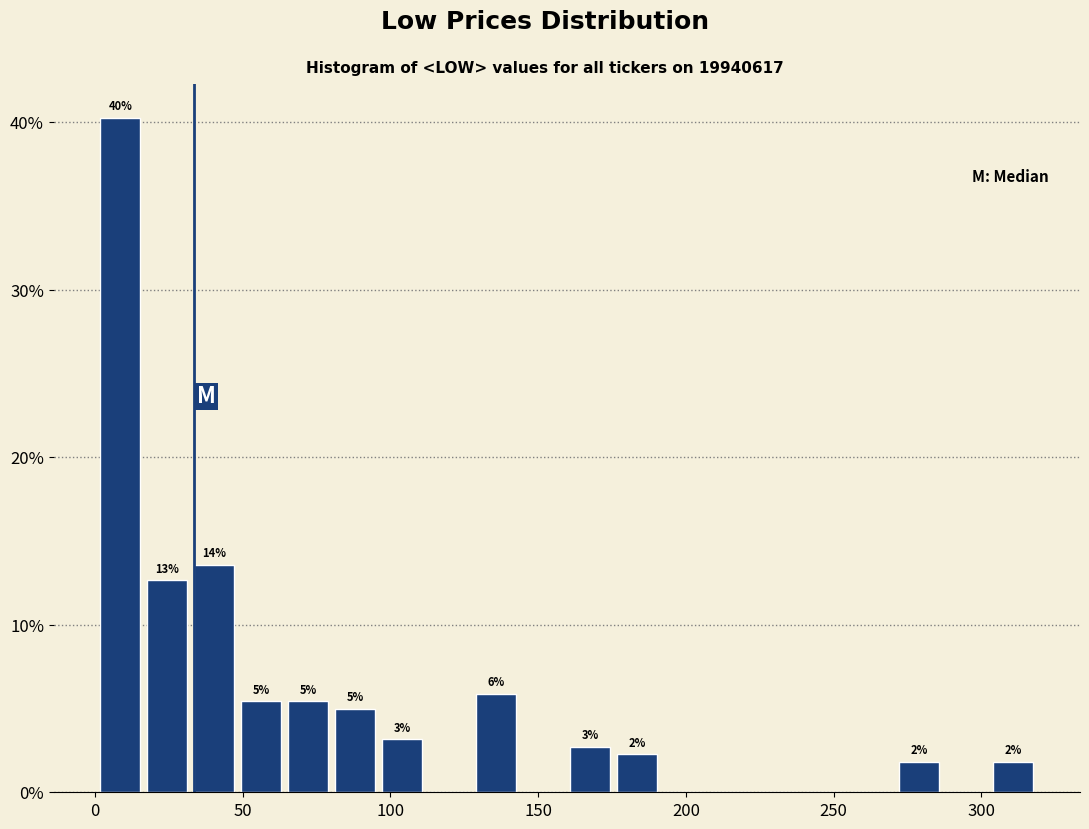

Read against the x-axis, roughly where is the centre of the tallest bar?

10